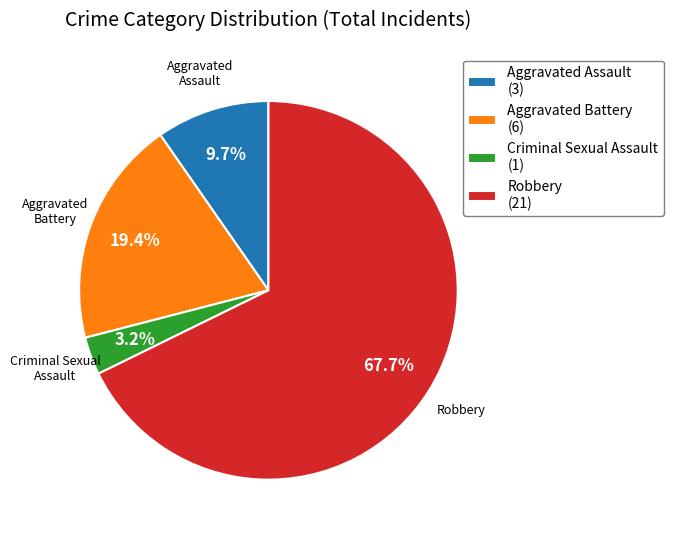

What is the largest slice in the pie chart?

Robbery